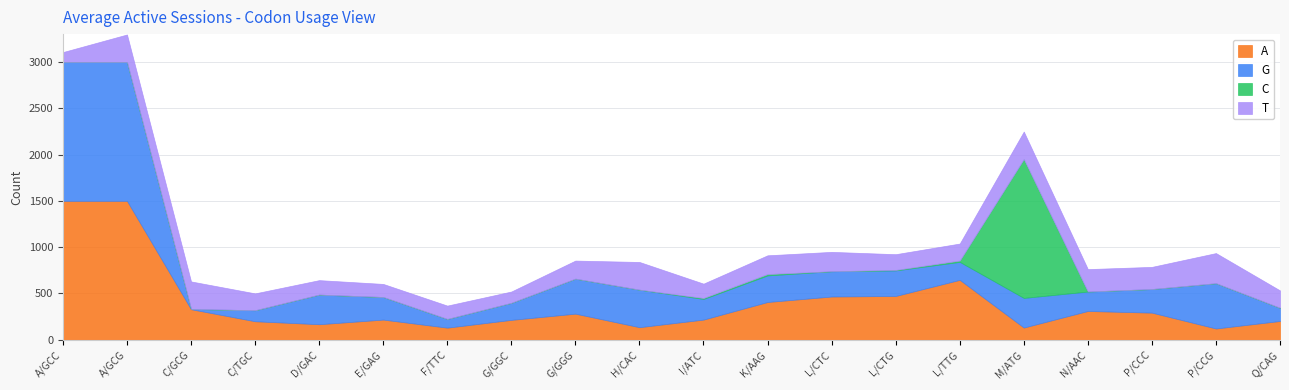

Which series has the largest range (max minus min)?

C